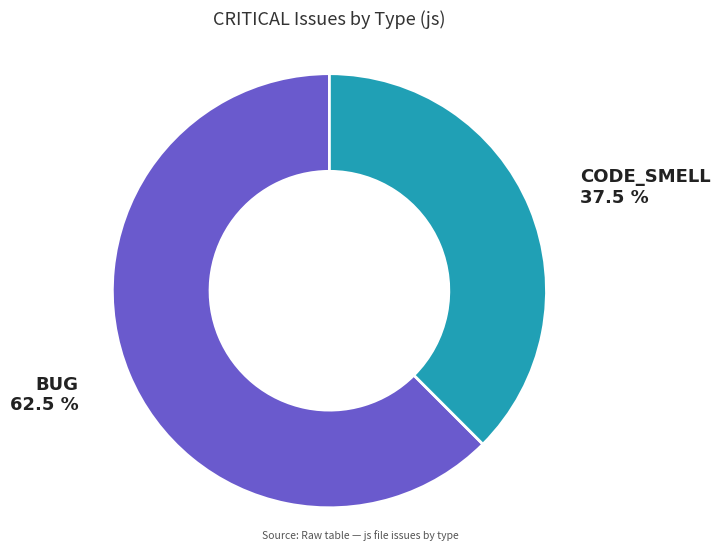

Is there a majority slice in this chart?

Yes